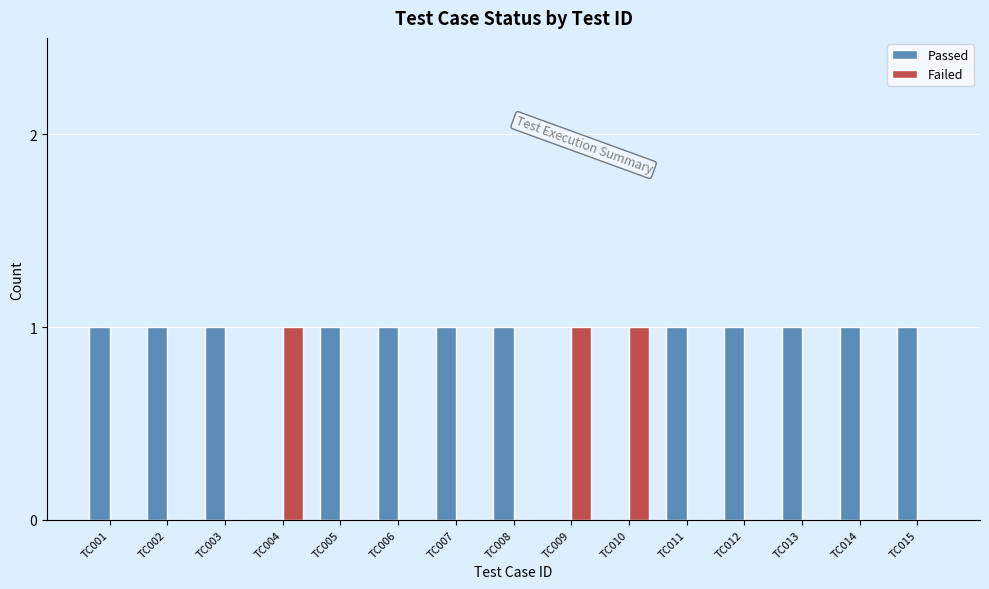

Reading left to right, what are all the values shown in this chart?

Passed: TC001=1	TC002=1	TC003=1	TC004=0	TC005=1	TC006=1	TC007=1	TC008=1	TC009=0	TC010=0	TC011=1	TC012=1	TC013=1	TC014=1	TC015=1
Failed: TC001=0	TC002=0	TC003=0	TC004=1	TC005=0	TC006=0	TC007=0	TC008=0	TC009=1	TC010=1	TC011=0	TC012=0	TC013=0	TC014=0	TC015=0